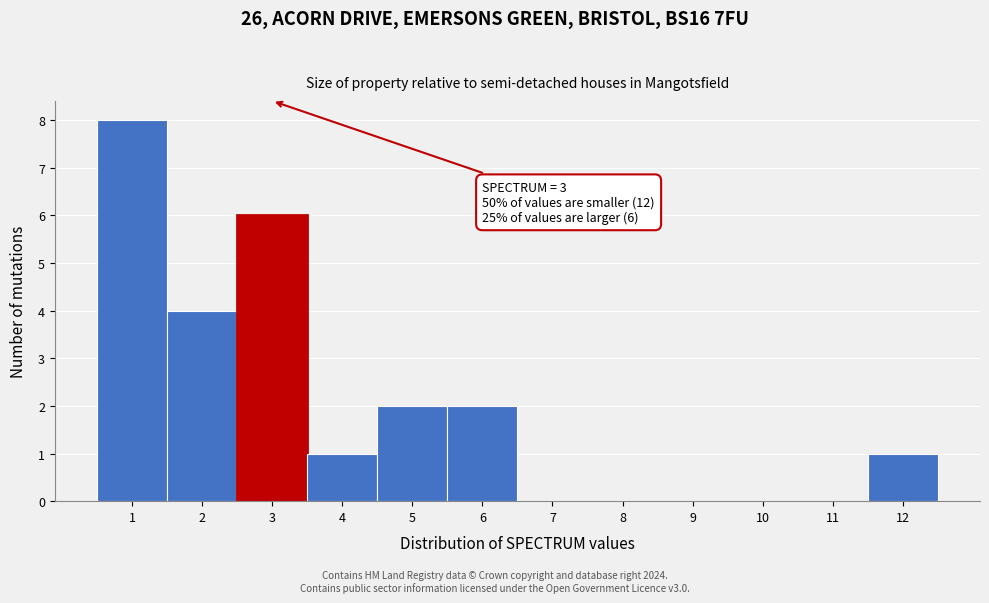

Over which range of the x-axis is the bar tallest?

0.5 to 1.5